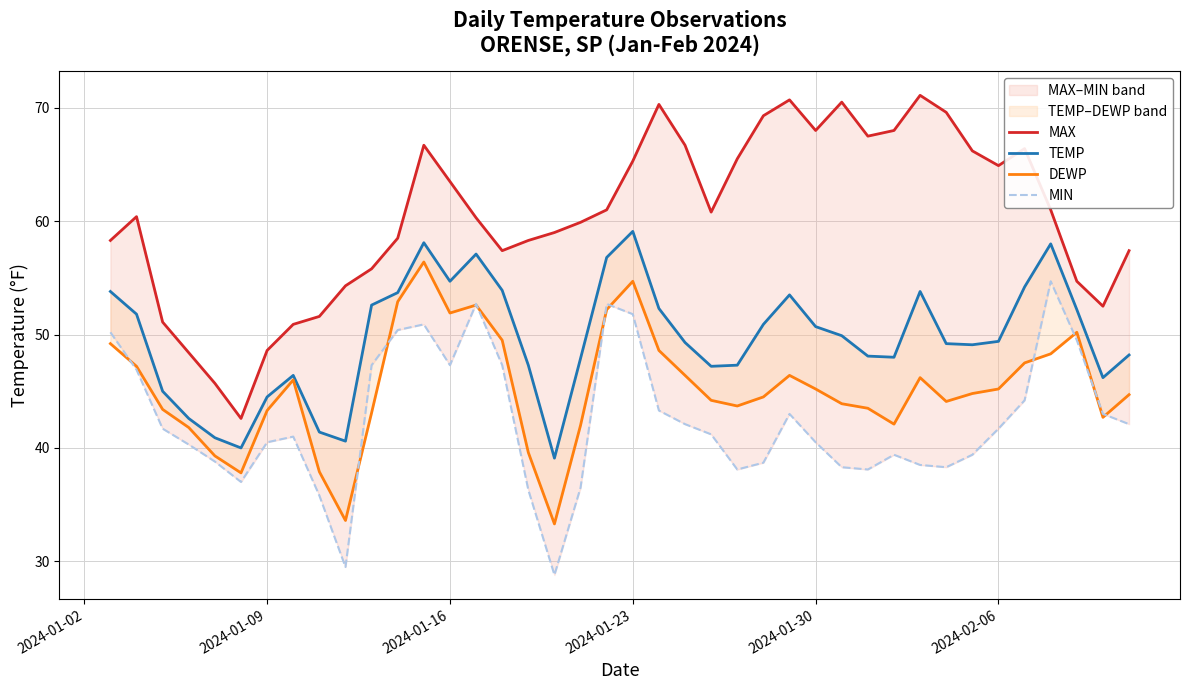

Count the number of categories in the chart.

40